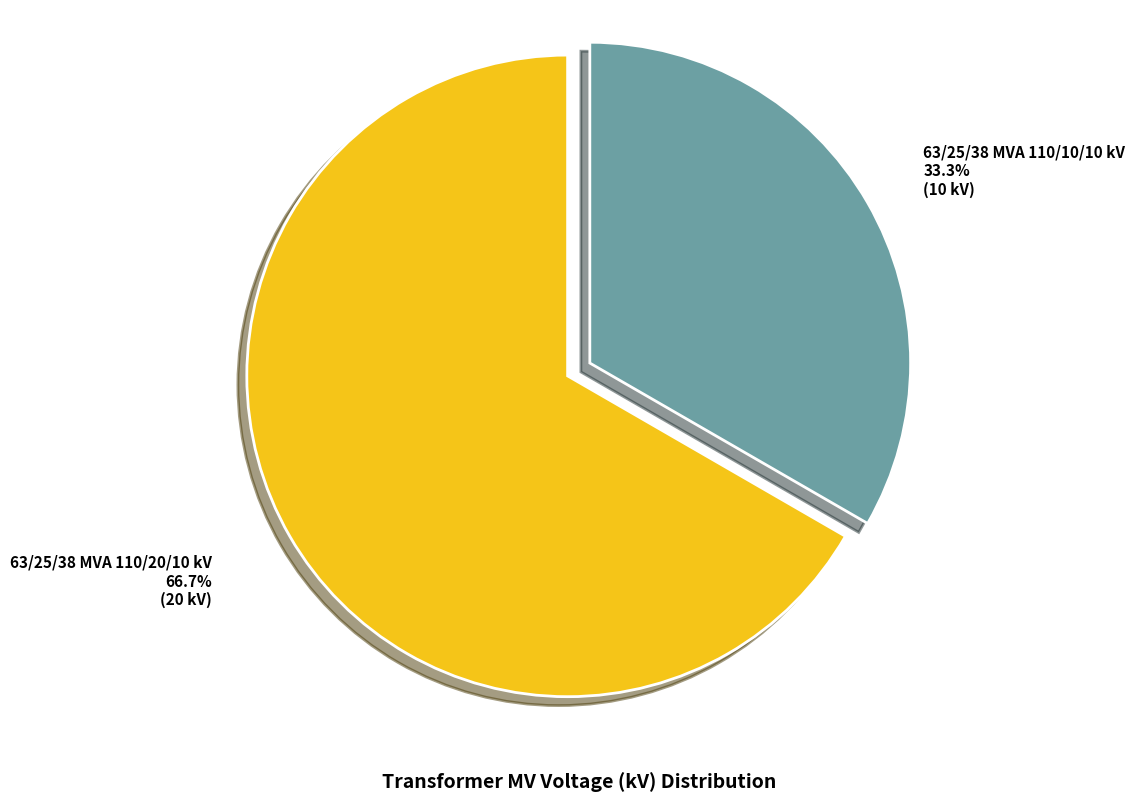

What portion of the pie excludes 63/25/38 MVA 110/20/10 kV?

33.3%